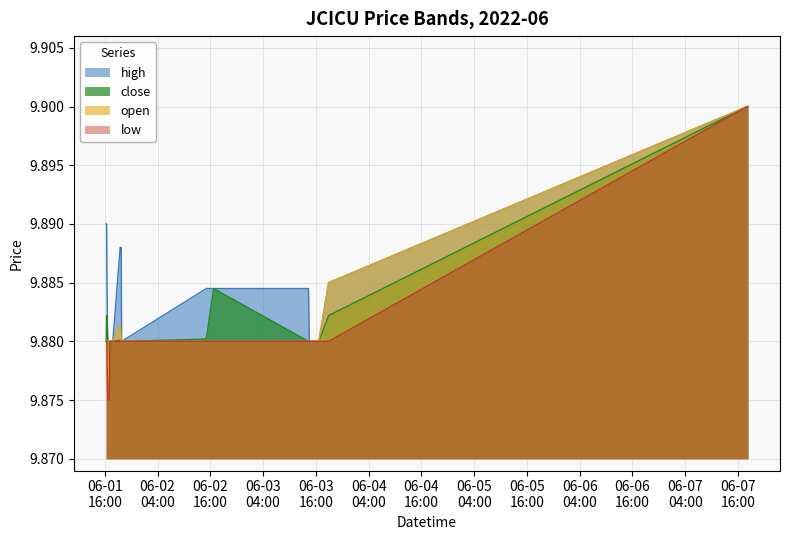

Which series has the largest total across all categories?

high